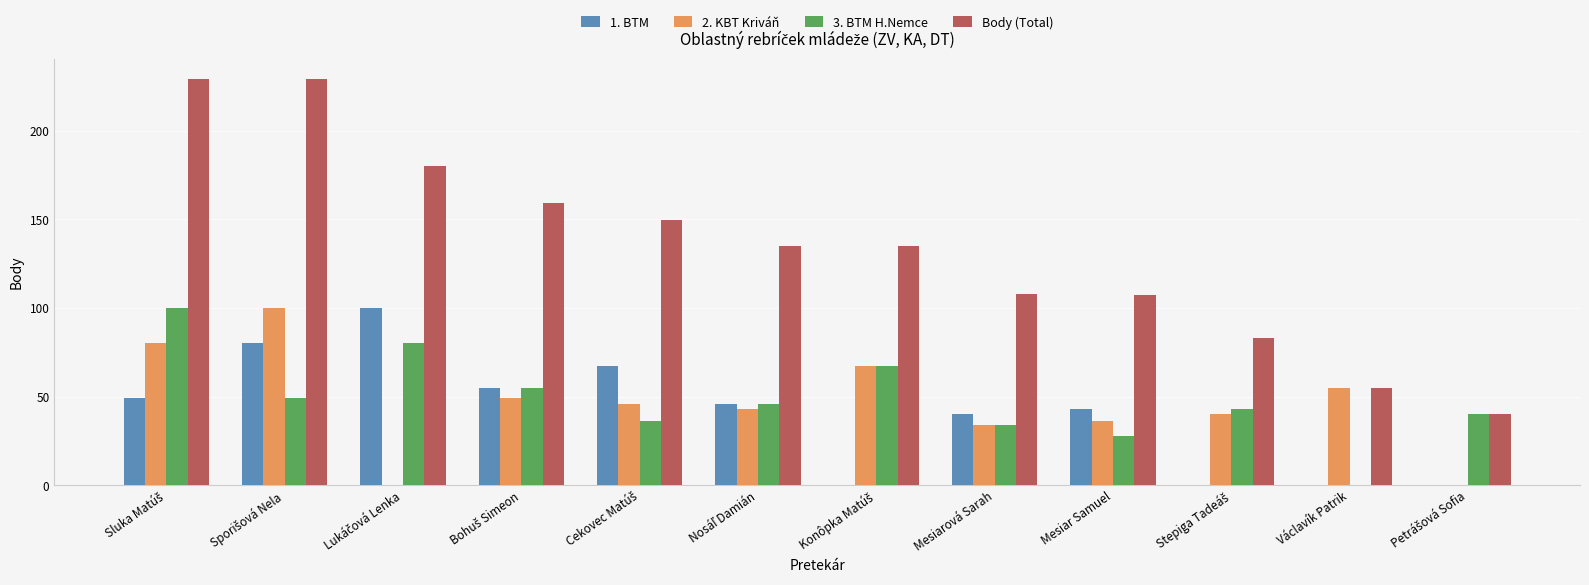

Are the bars horizontal?

No